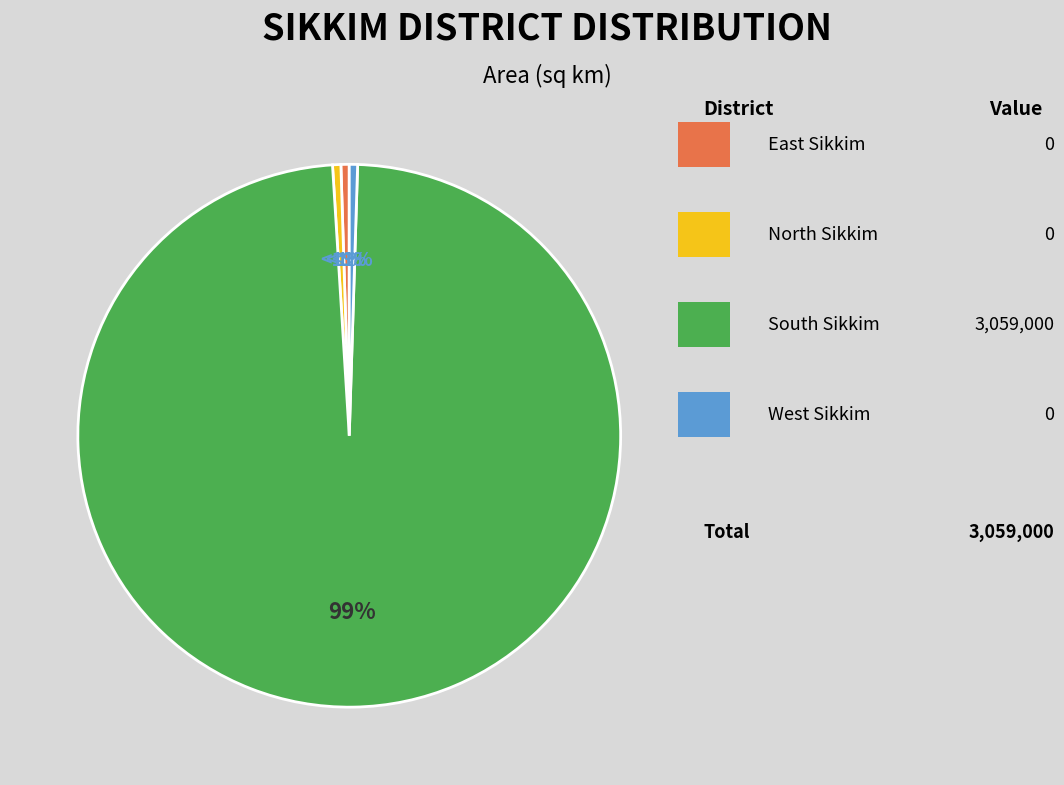

Does any single category account for the majority?

Yes